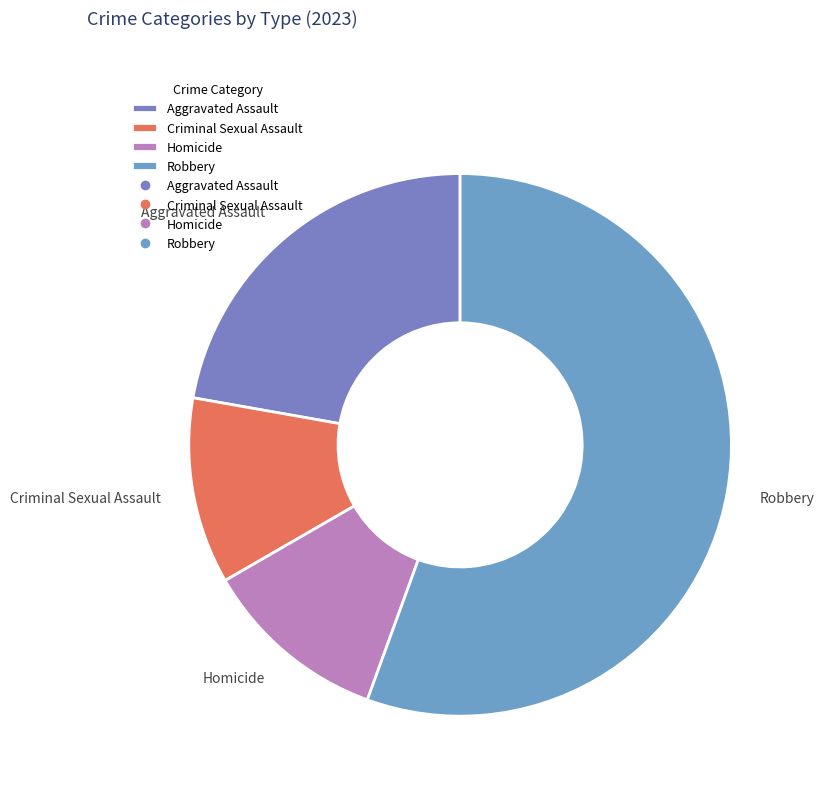

Count the number of slices in the pie.

4